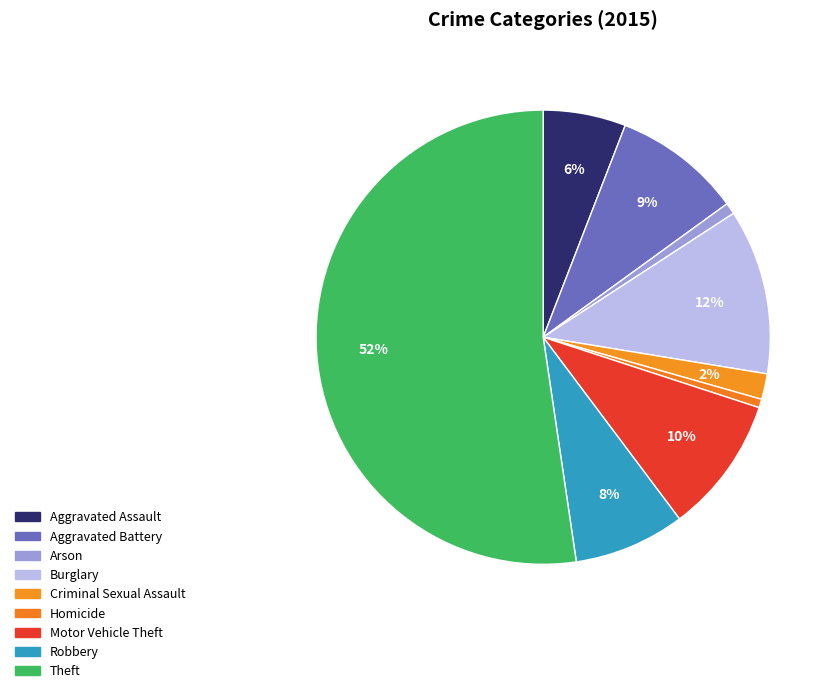

Is it true that Robbery is 1% of the pie?

False